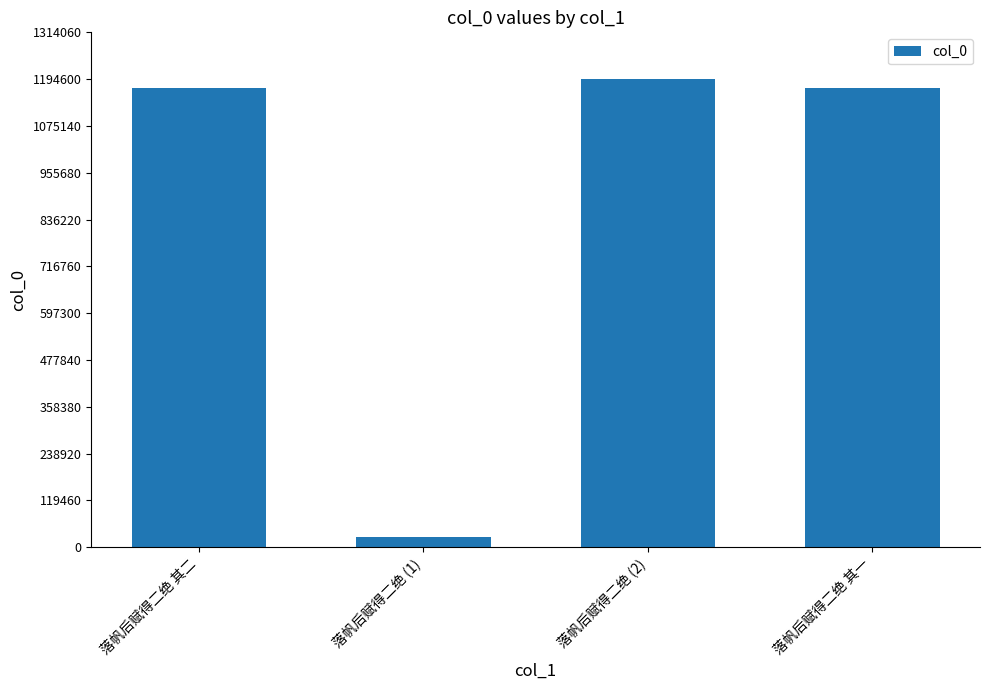

What is the average value?

890921